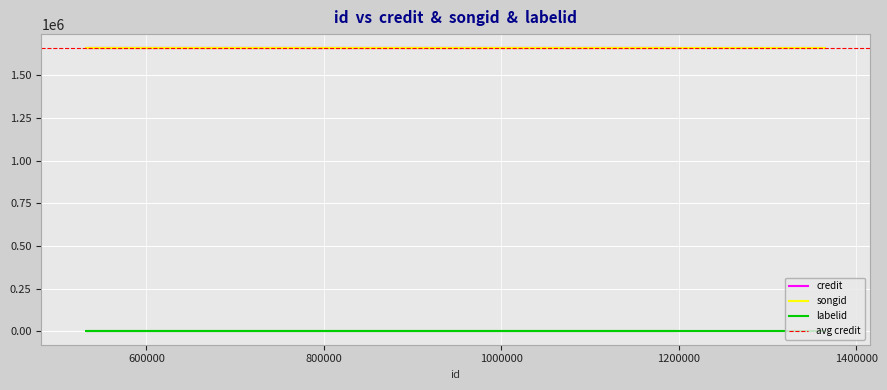

What is the label of the 1st point from the right?

1364788